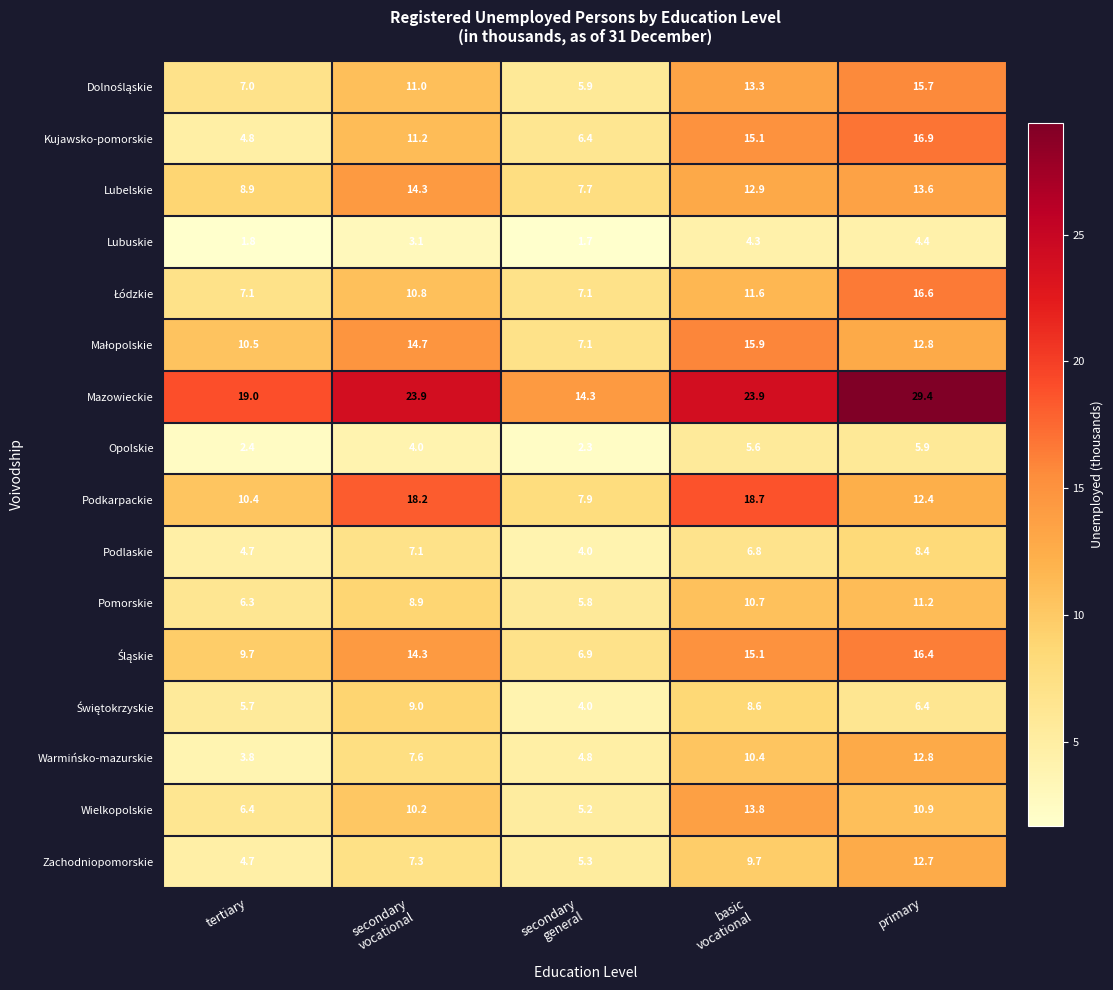

What is the average value of the Opolskie series?

4.0